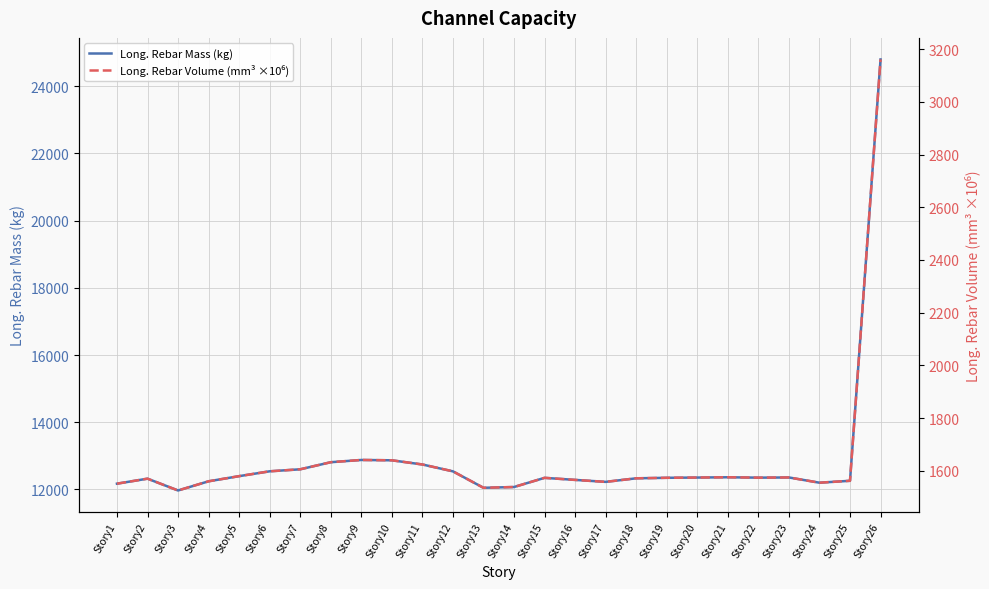

The value of Long. Rebar Mass (kg) at Story7 is 12599.9. True or false?

True